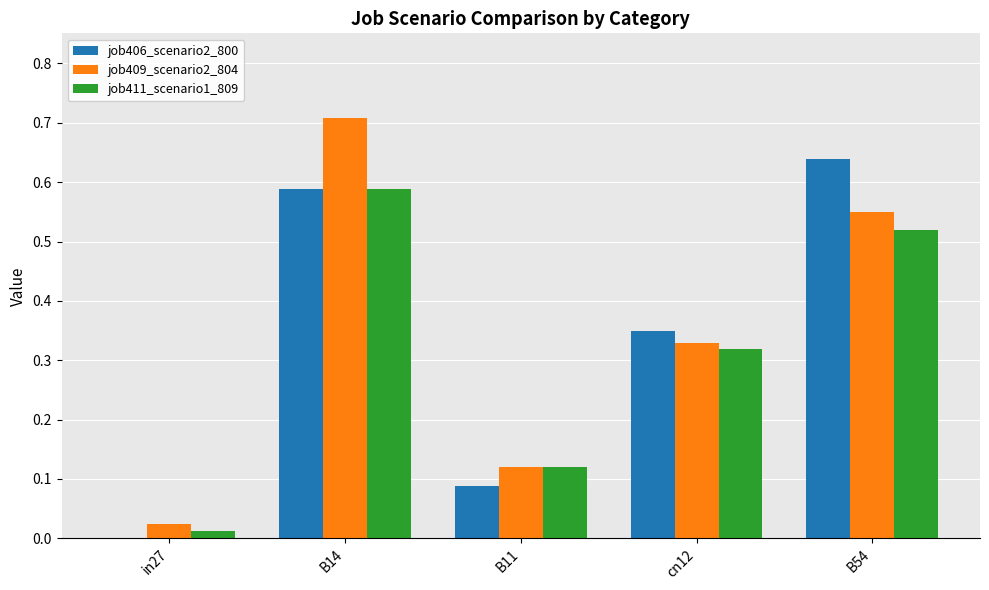

Are the bars horizontal?

No